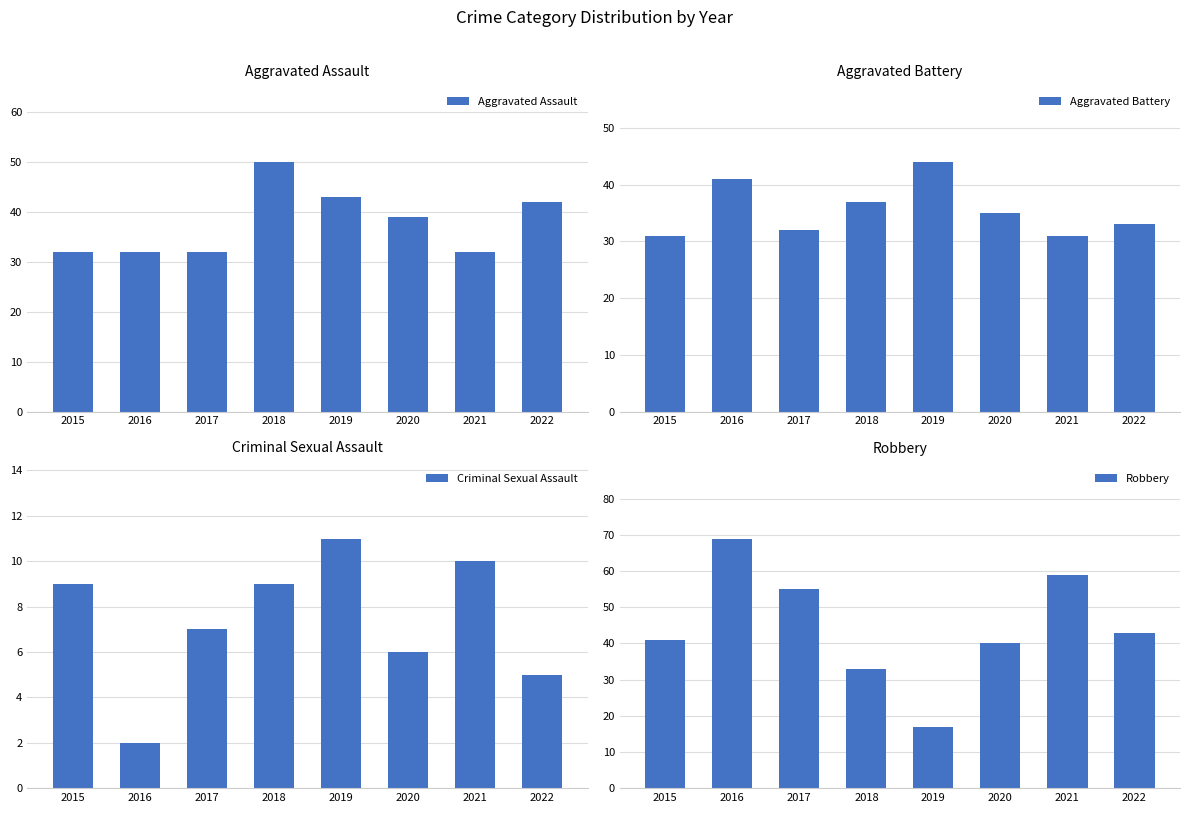

The value of Robbery at 2021 is 59. True or false?

True